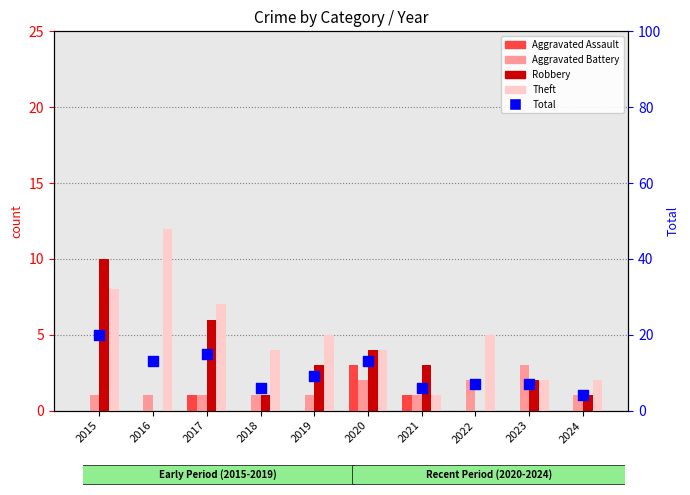

What are all the series names shown in the legend?

Aggravated Assault, Aggravated Battery, Robbery, Theft, Total